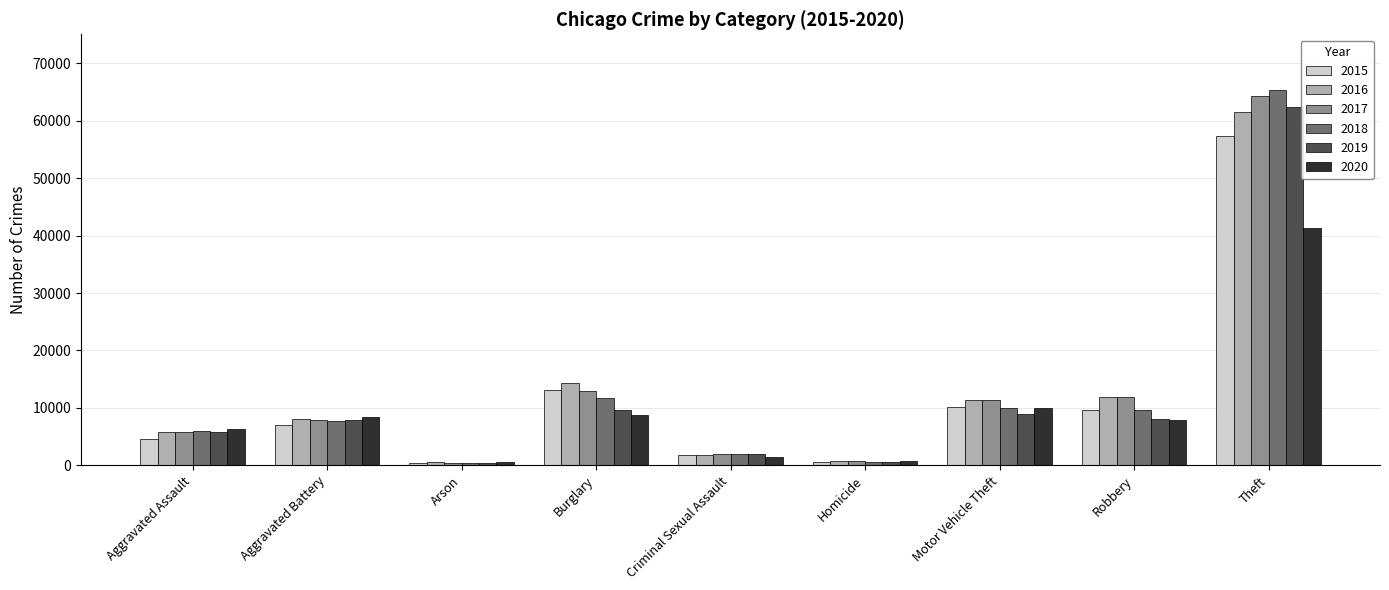

Are the bars horizontal?

No